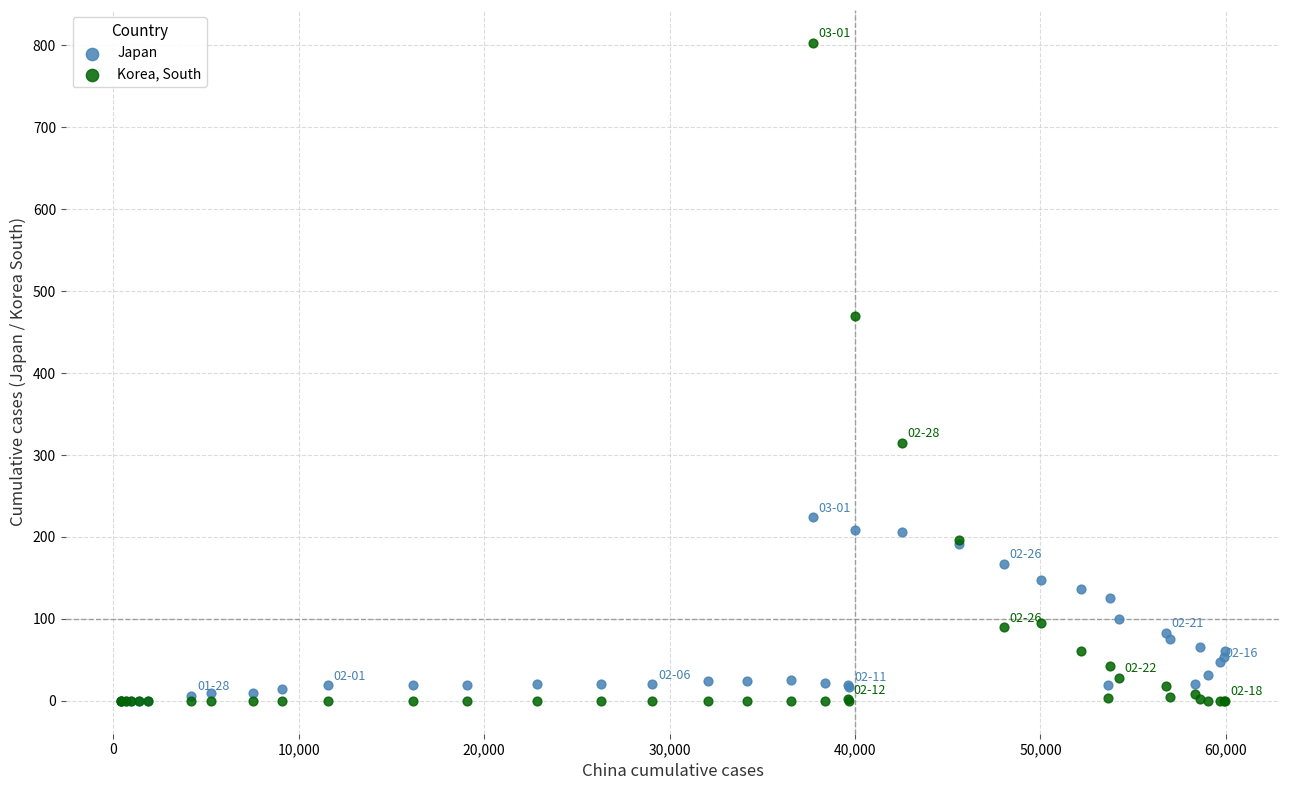

Across all series, what Y value is closest to 401?

470